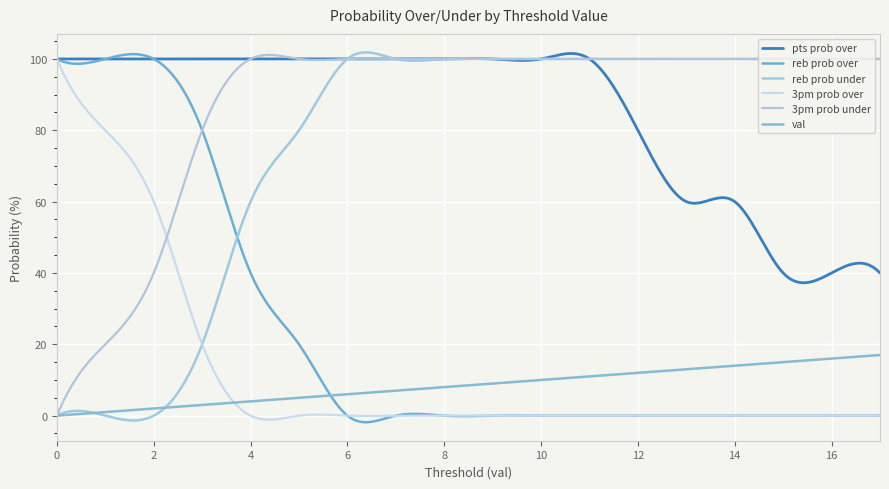

What is the maximum value for reb prob over?

101.3